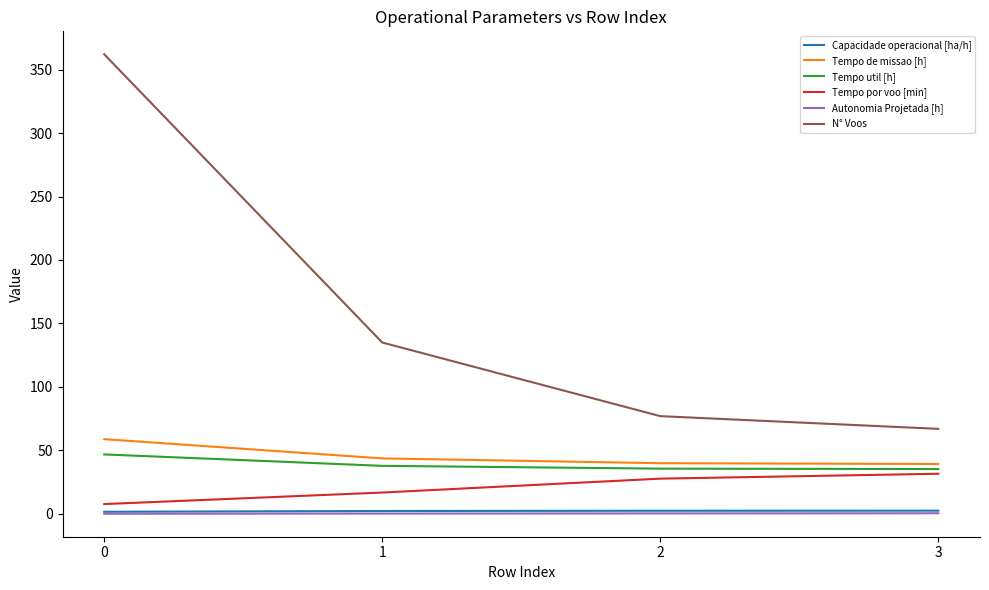

What is the lowest value of the Tempo de missao [h] series?

39.3